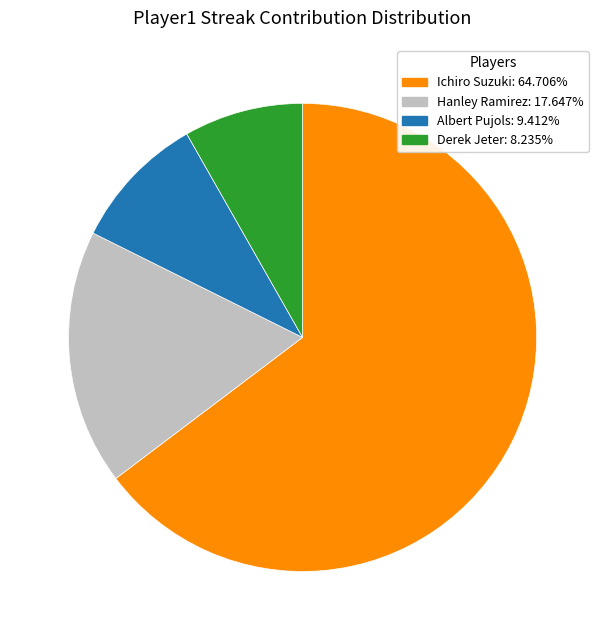

Rank the categories by value from lowest to highest.

Derek Jeter, Albert Pujols, Hanley Ramirez, Ichiro Suzuki